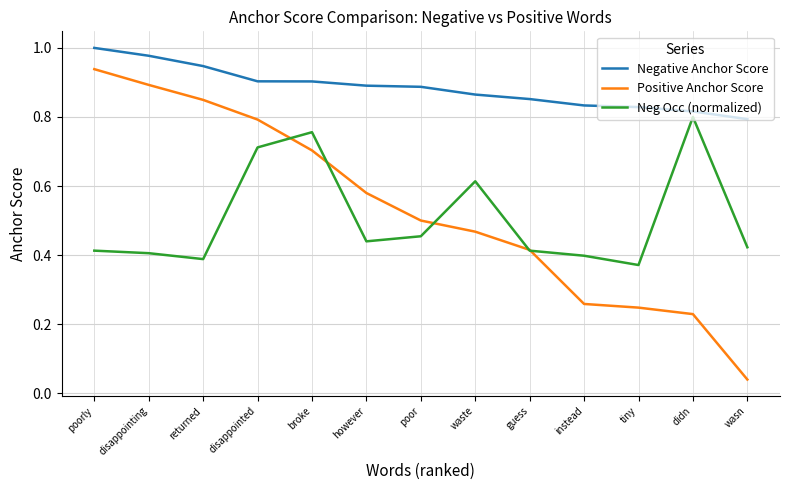

What position from the left is instead?

10